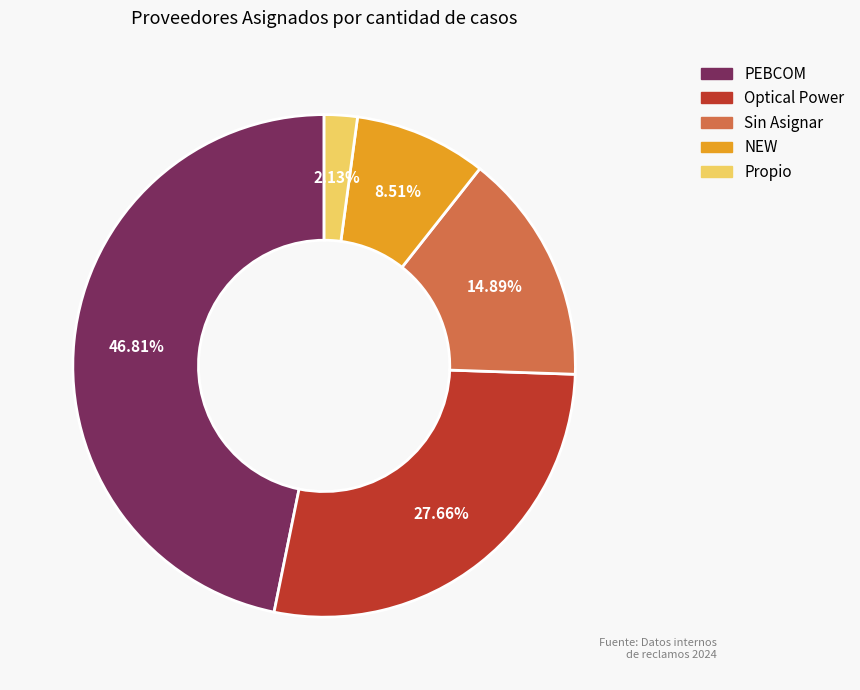

Is it true that PEBCOM is 56% of the pie?

False